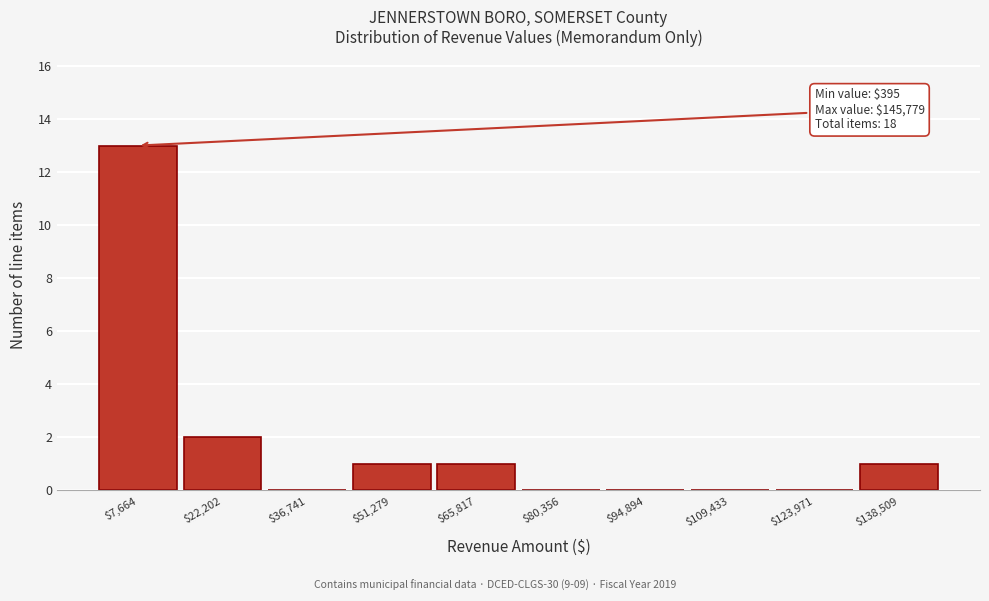

Which range on the x-axis has the tallest bar?

0 to 14000